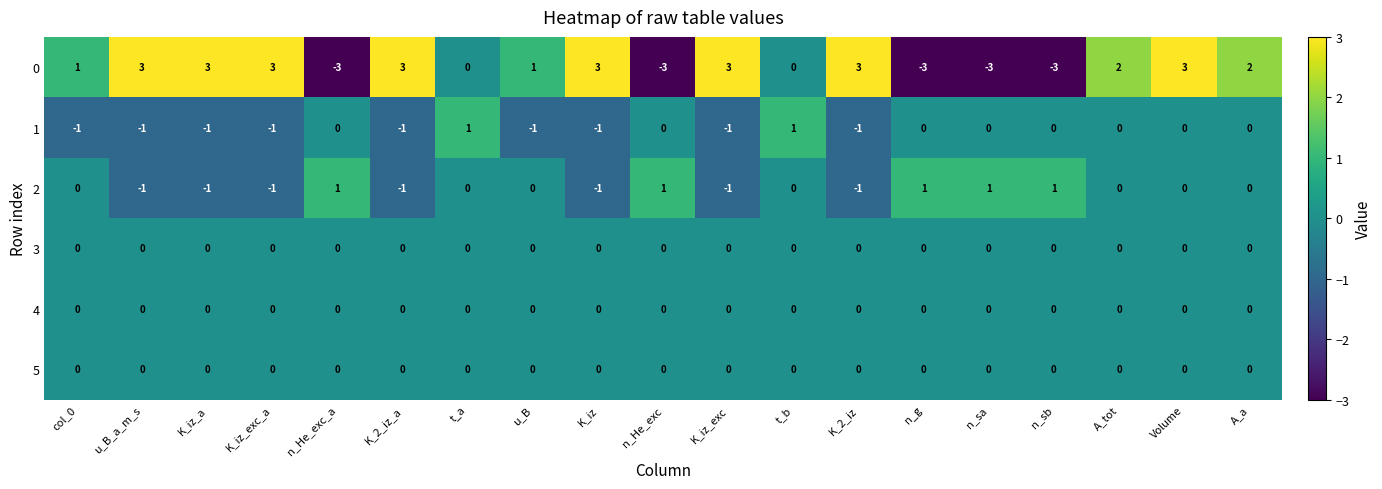

How many series are shown in this chart?

6